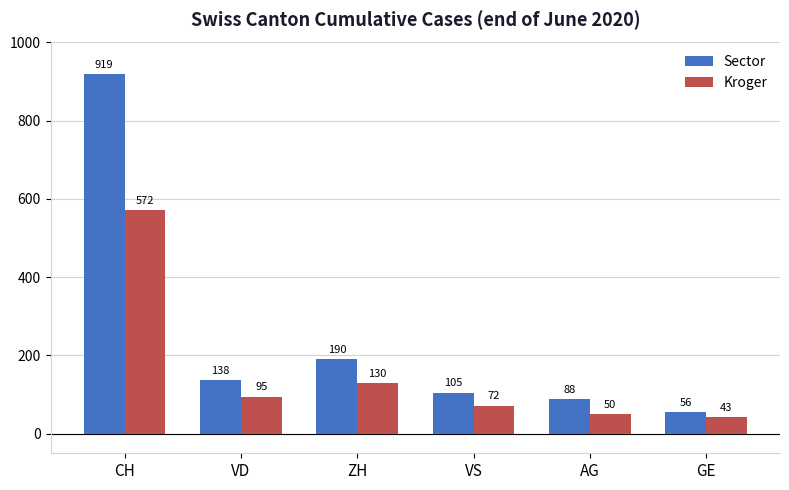

How many bars are there in each group?

2